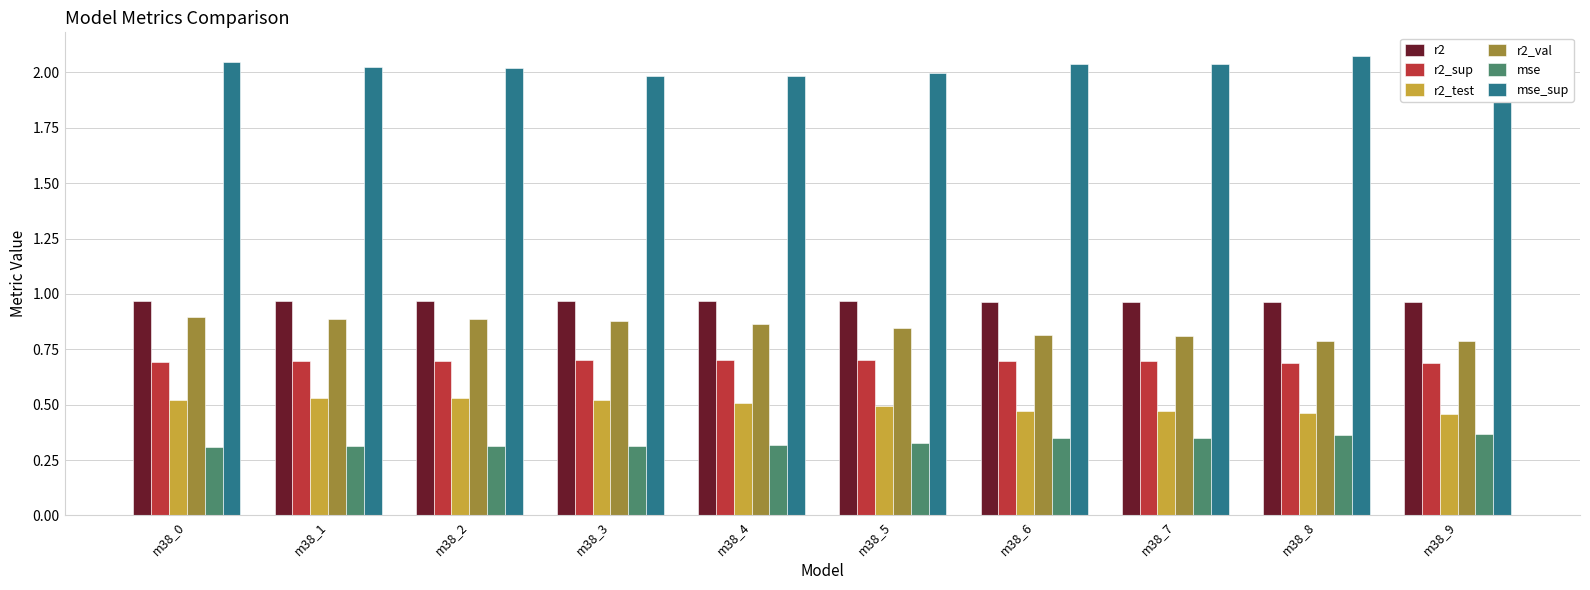

At m38_8, list the series in order from largest to smallest.

mse_sup, r2, r2_val, r2_sup, r2_test, mse